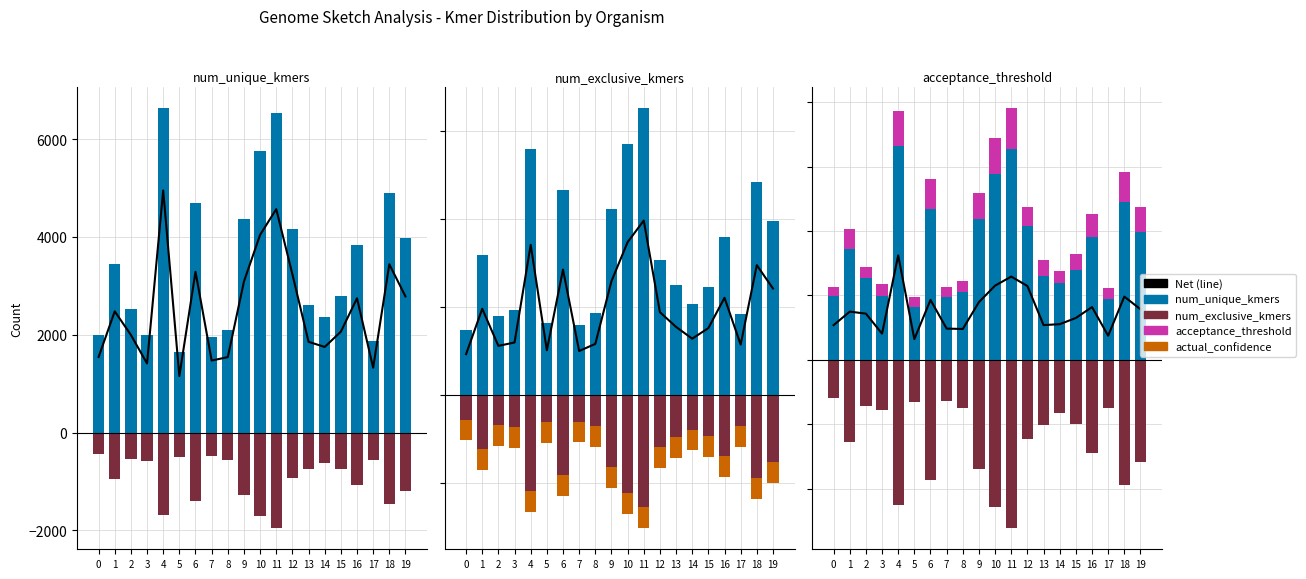

True or false: num_unique_kmers_in_genome_sketch has a value of 6635.0 at 4.

True